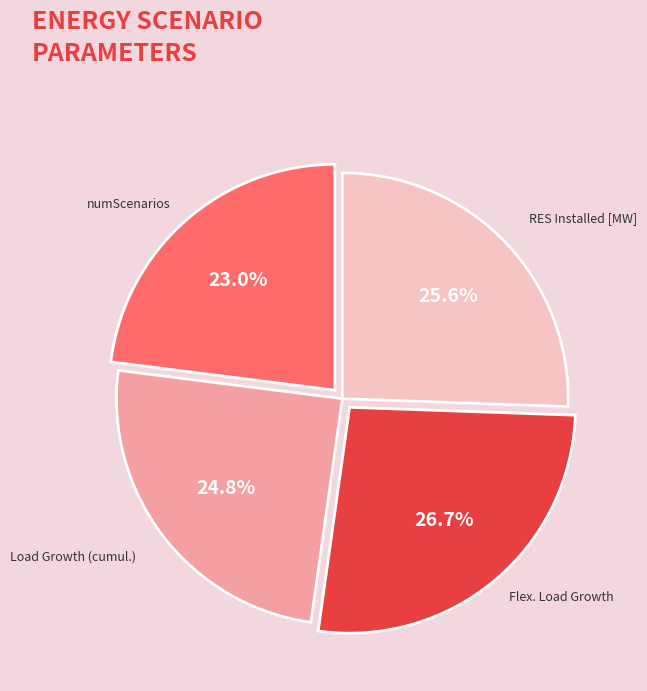

How many slices are in this pie chart?

4